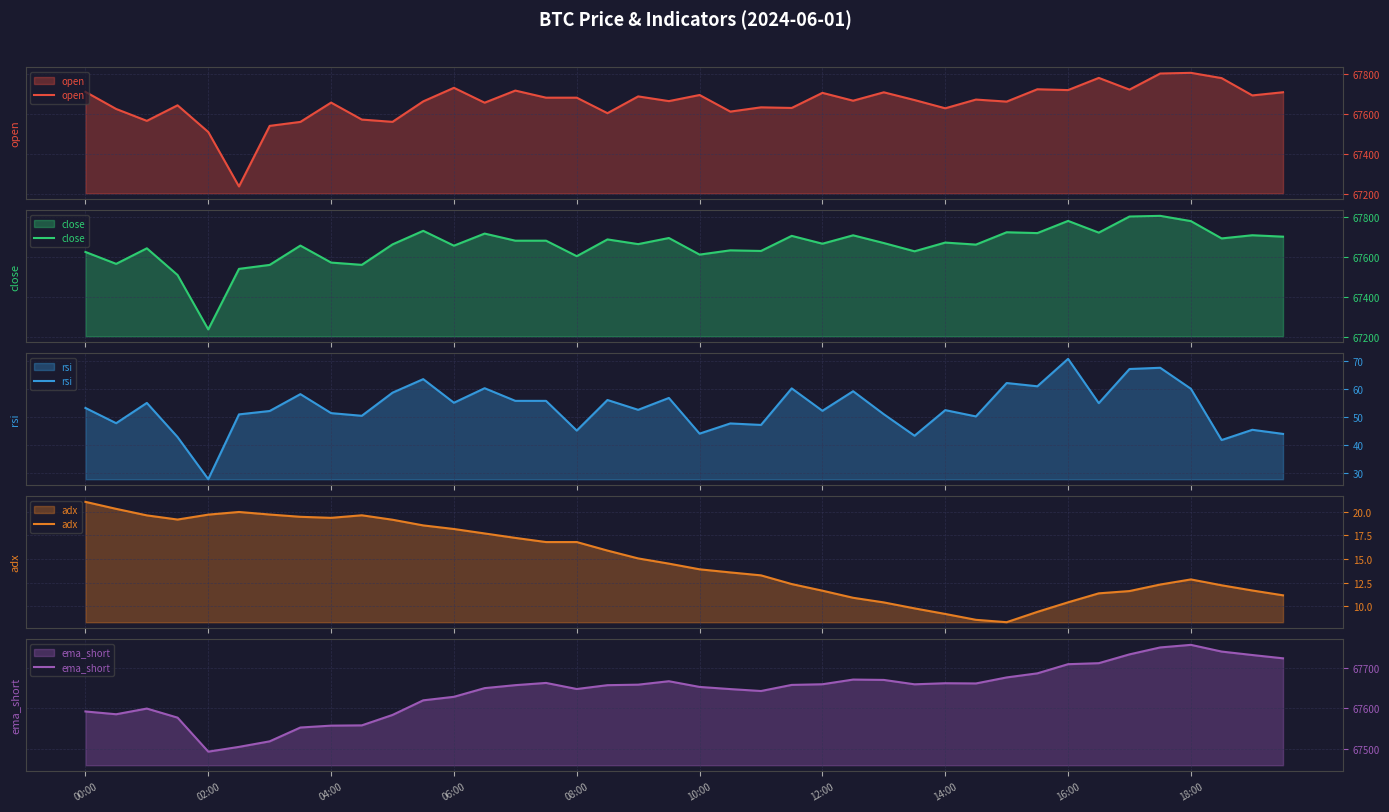

True or false: adx and rsi cross at least once.

False